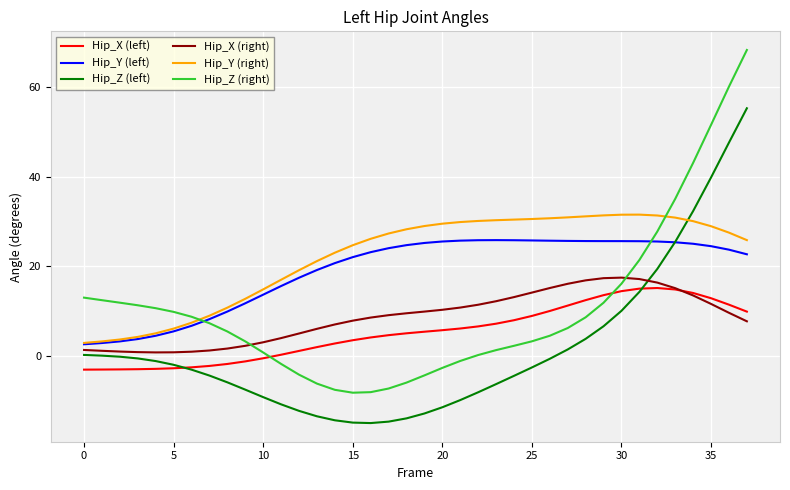

How many lines are shown in the chart?

6